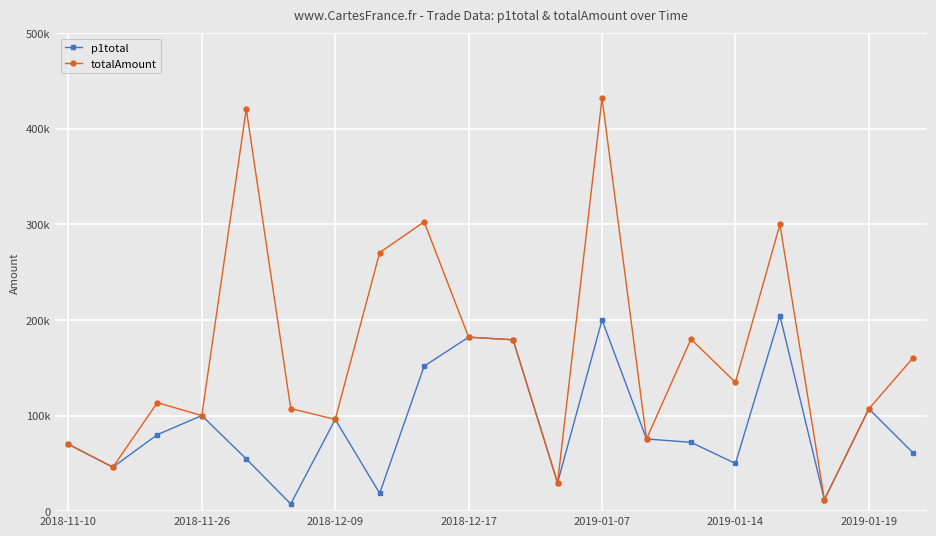

Does the chart display data point markers on the line(s)?

Yes